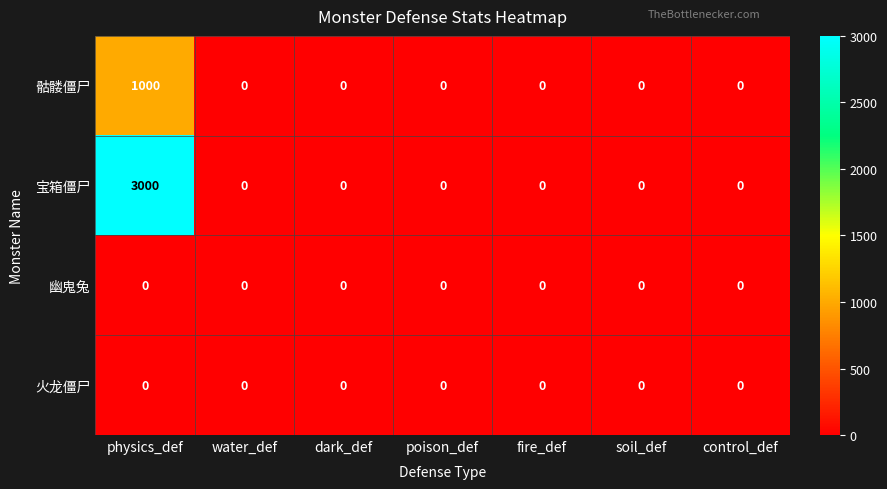

What is the average value of the 宝箱僵尸 series?

429